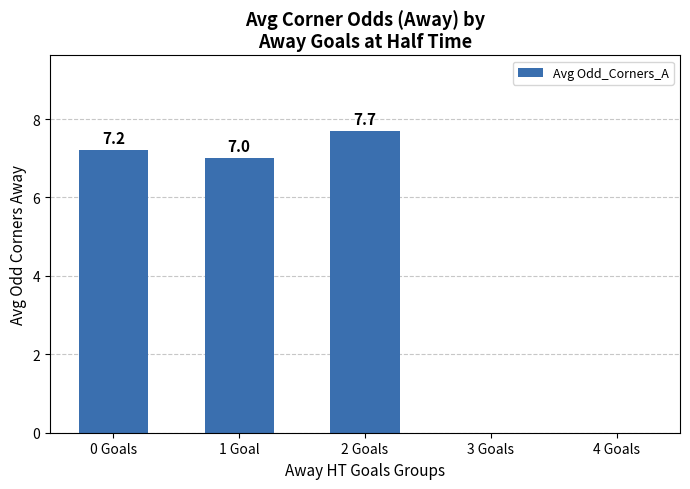

What is the sum of the values at 1 Goal and 3 Goals?

7.0